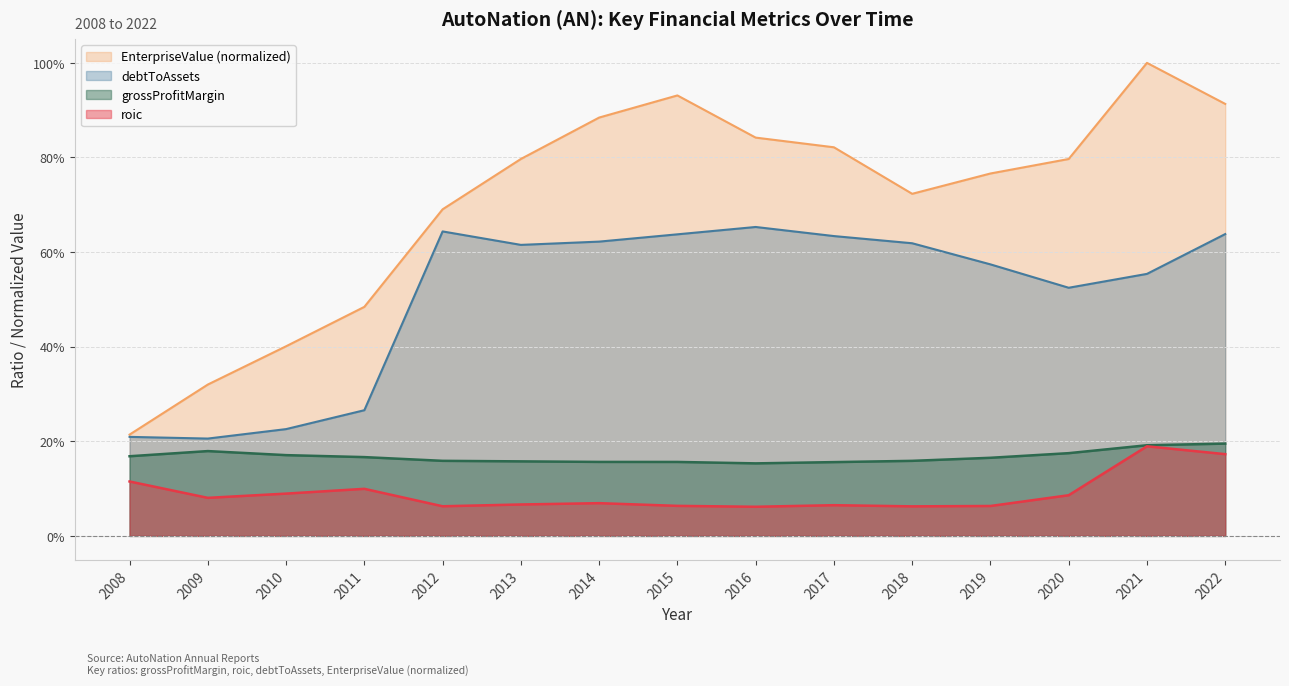

True or false: debtToAssets and EnterpriseValue cross at least once.

False